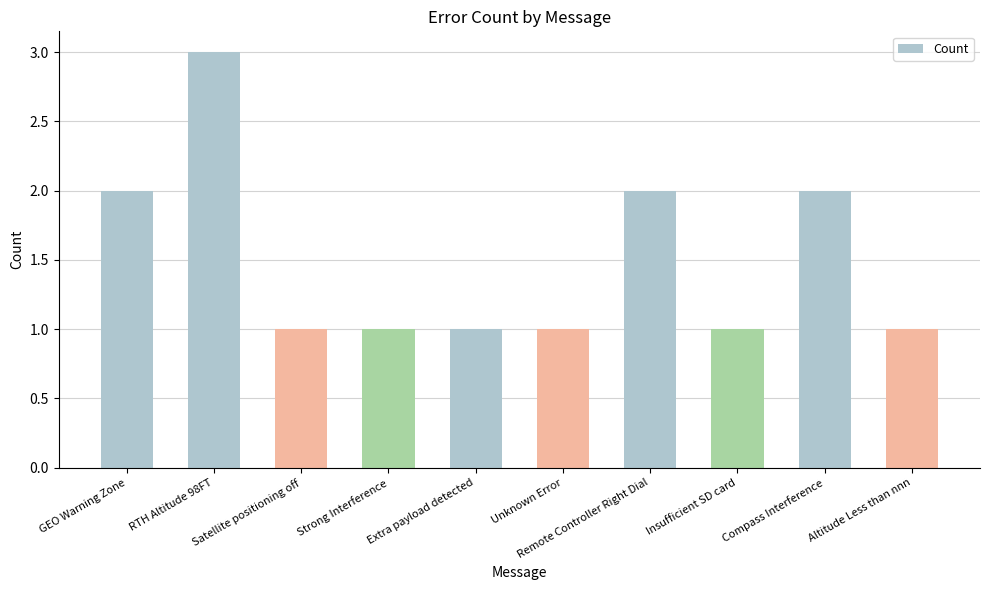

What is the difference between the maximum and minimum values?

2